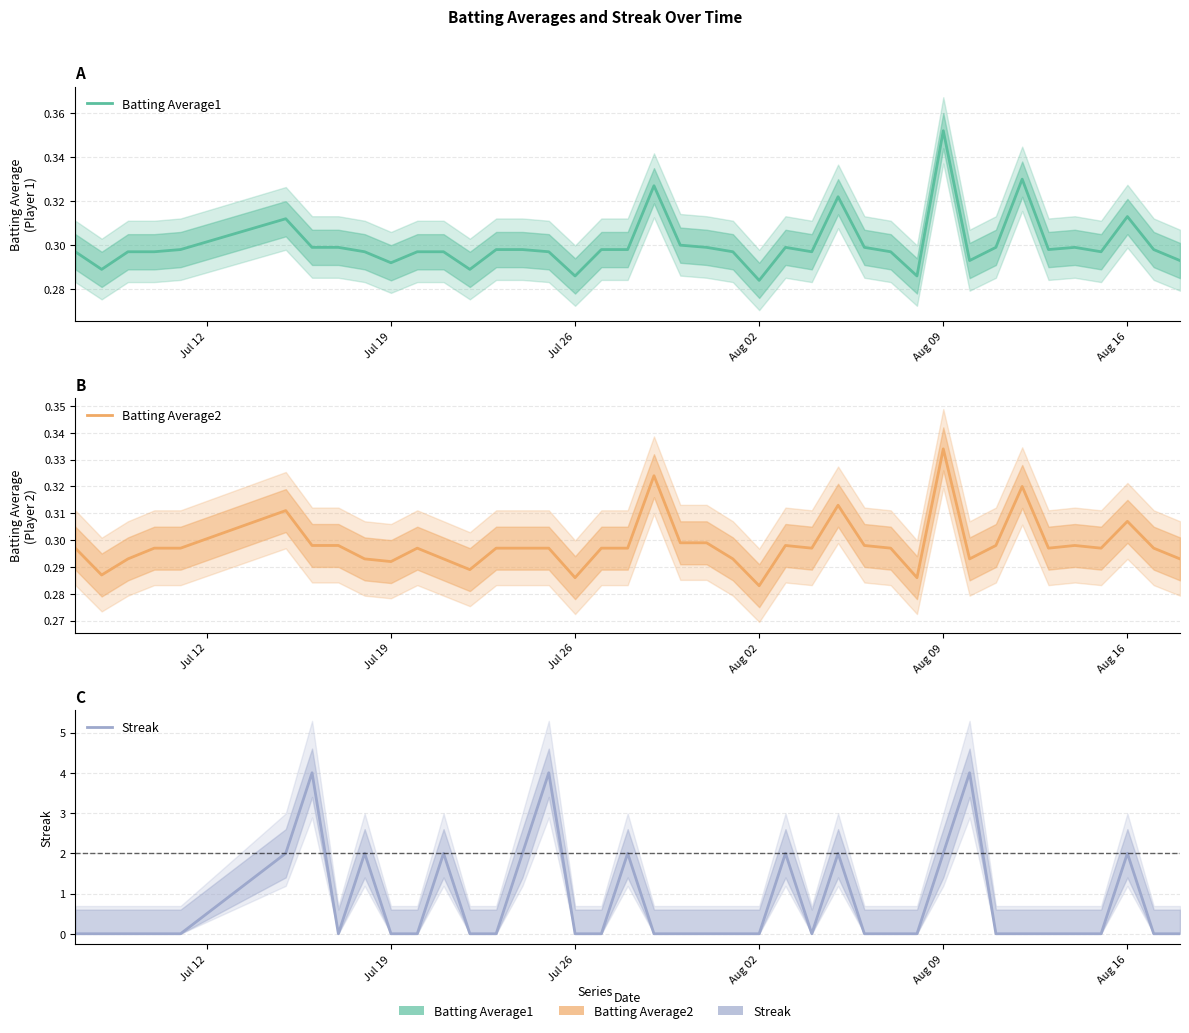

Reading left to right, what are all the values shown in this chart?

Batting Average1: 0.3	0.3	0.3	0.3	0.3	0.3	0.3	0.3	0.3	0.3	0.3	0.3	0.3	0.3	0.3	0.3	0.3	0.3	0.3	0.3	0.3	0.3	0.3	0.3	0.3	0.3	0.3	0.3	0.3	0.3	0.4	0.3	0.3	0.3	0.3	0.3	0.3	0.3	0.3	0.3
Batting Average2: 0.3	0.3	0.3	0.3	0.3	0.3	0.3	0.3	0.3	0.3	0.3	0.3	0.3	0.3	0.3	0.3	0.3	0.3	0.3	0.3	0.3	0.3	0.3	0.3	0.3	0.3	0.3	0.3	0.3	0.3	0.3	0.3	0.3	0.3	0.3	0.3	0.3	0.3	0.3	0.3
Streak: 0.0	0.0	0.0	0.0	0.0	2.0	4.0	0.0	2.0	0.0	0.0	2.0	0.0	0.0	2.0	4.0	0.0	0.0	2.0	0.0	0.0	0.0	0.0	0.0	2.0	0.0	2.0	0.0	0.0	0.0	2.0	4.0	0.0	0.0	0.0	0.0	0.0	2.0	0.0	0.0